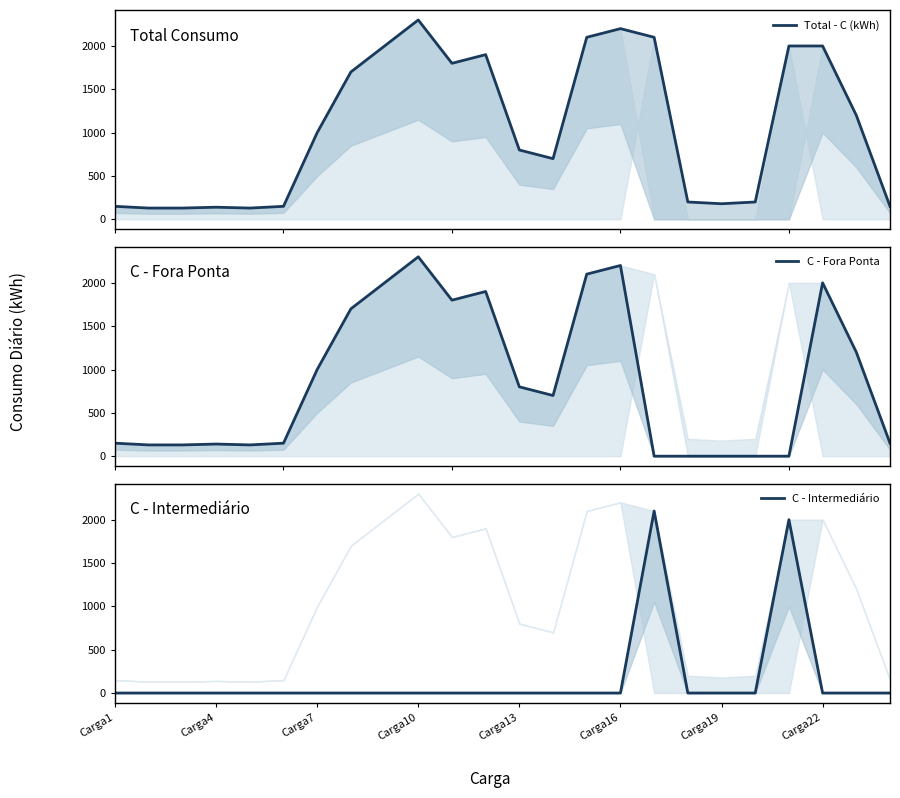

How many interior local peaks does the Total - C (kWh) series have?

4